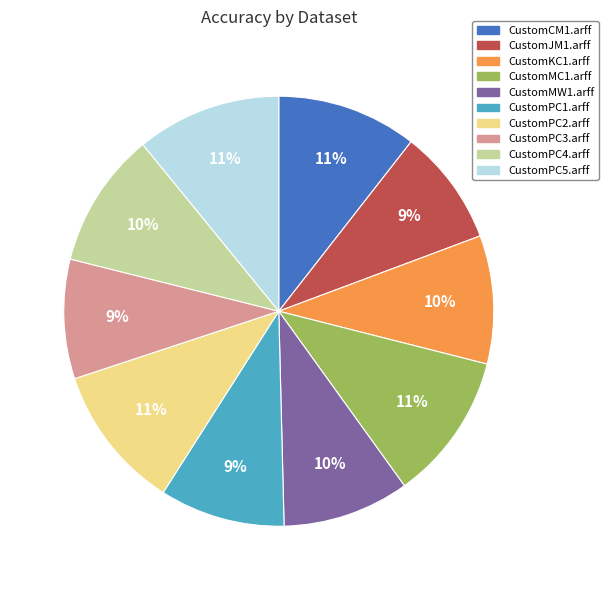

Is it true that CustomPC2.arff is 4% of the pie?

False